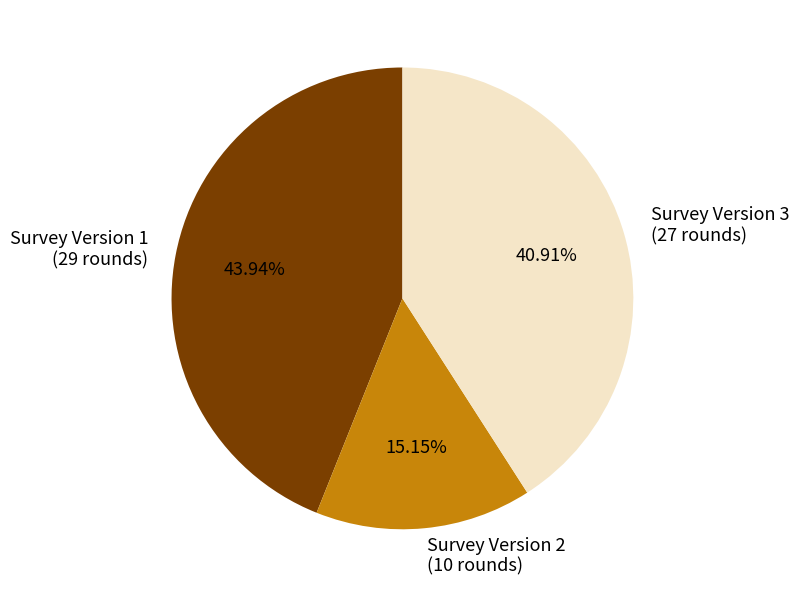

To the nearest percent, what is the difference between the largest and smallest slice percentages?

29%